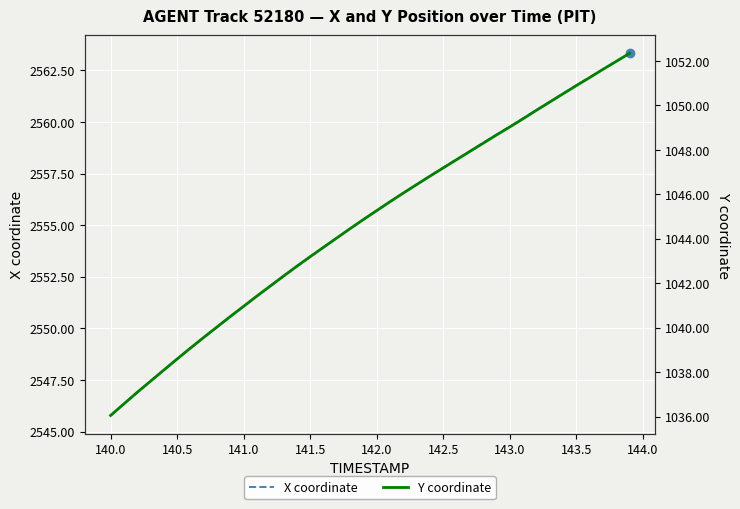

How many lines are shown in the chart?

2